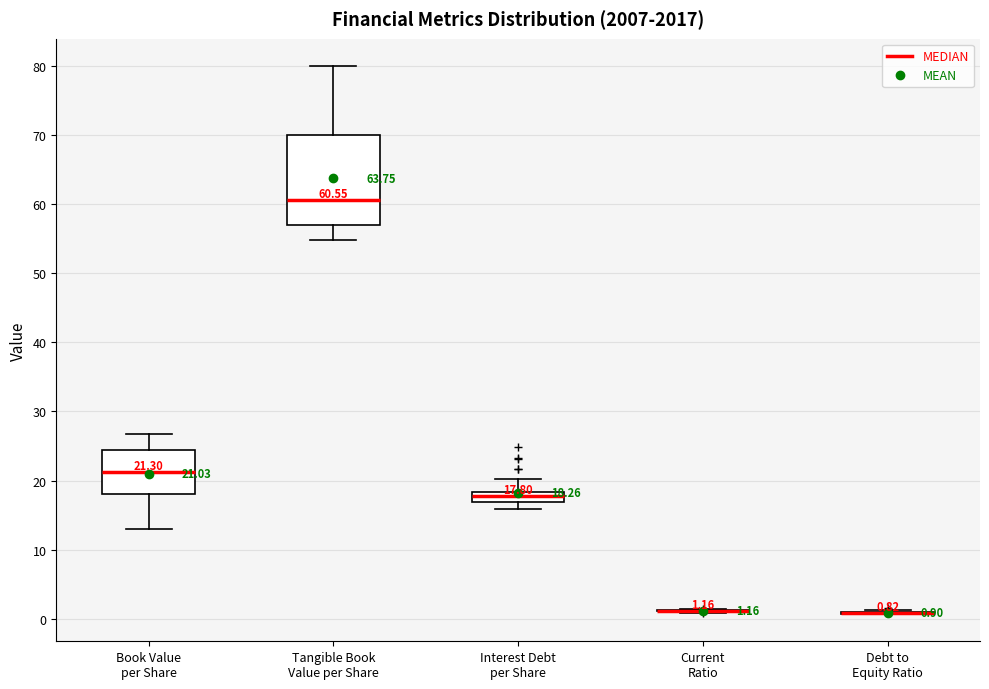

Which box is the tallest, from its lower edge to its upper edge?

Tangible Book Value per Share